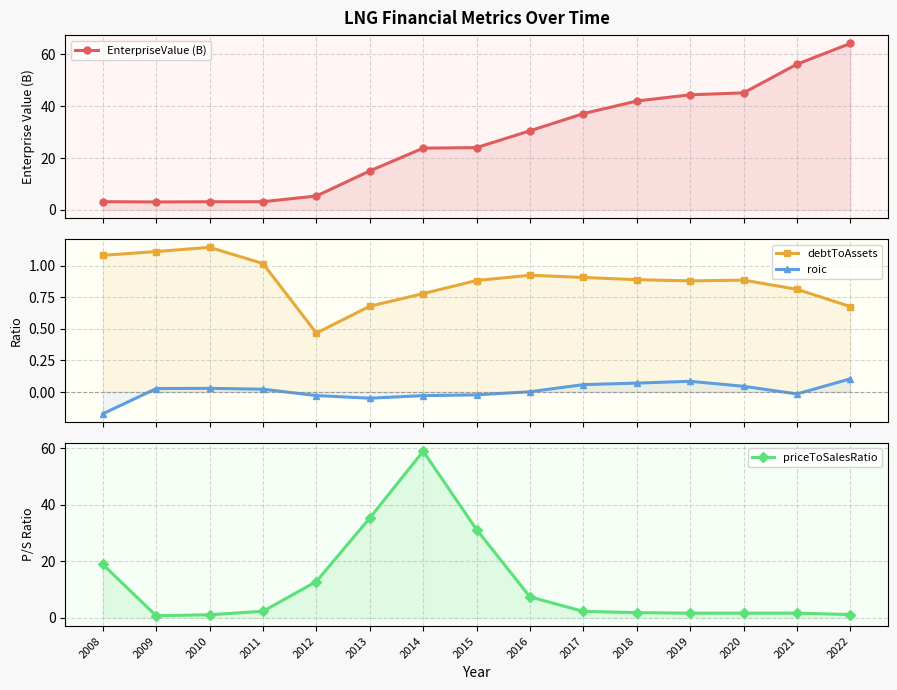

How many data points in priceToSalesRatio are above 2?

8